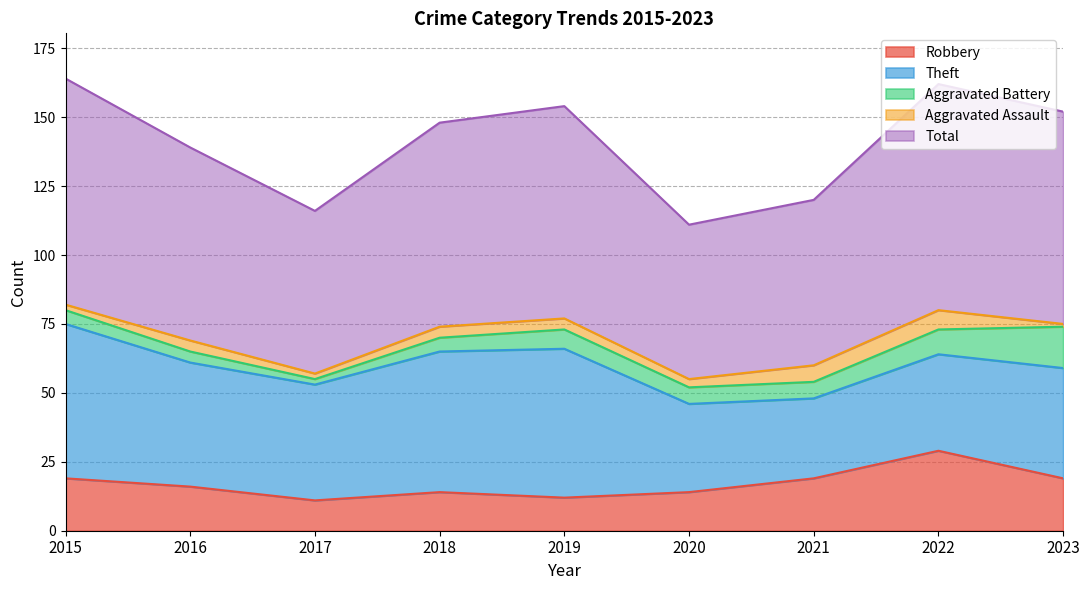

What is the sum of all Total values?

637